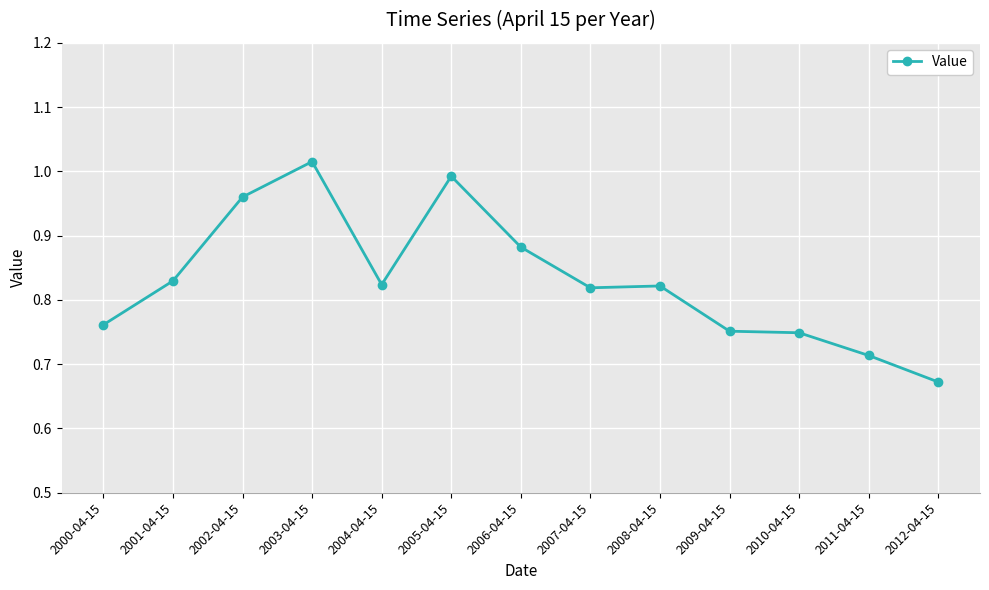

Which label corresponds to the largest value in the chart?

2003-04-15